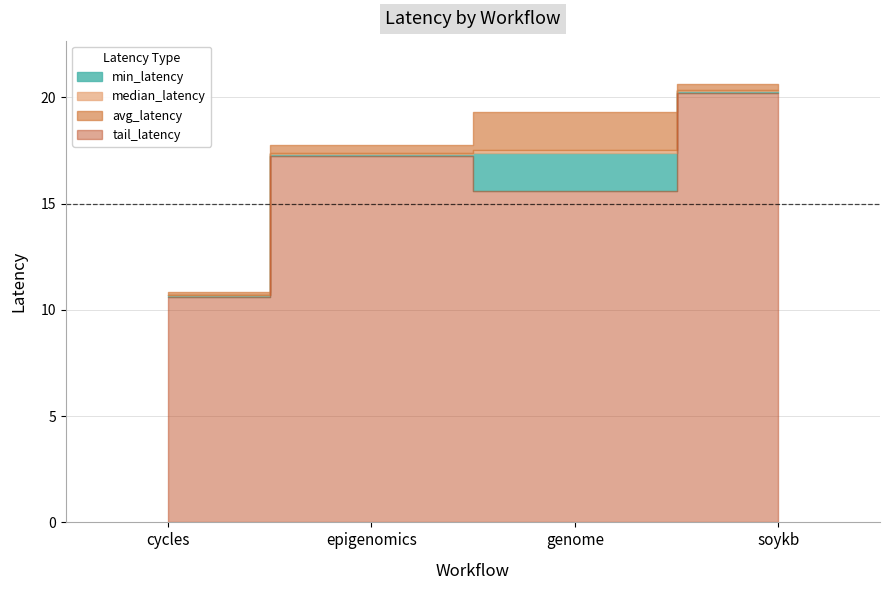

Reading left to right, transcribe all the data shown in this chart.

min_latency: cycles=10.6	epigenomics=17.3	genome=15.6	soykb=20.2
median_latency: cycles=10.7	epigenomics=17.3	genome=17.4	soykb=20.3
avg_latency: cycles=10.7	epigenomics=17.4	genome=17.5	soykb=20.3
tail_latency: cycles=10.8	epigenomics=17.8	genome=19.3	soykb=20.6